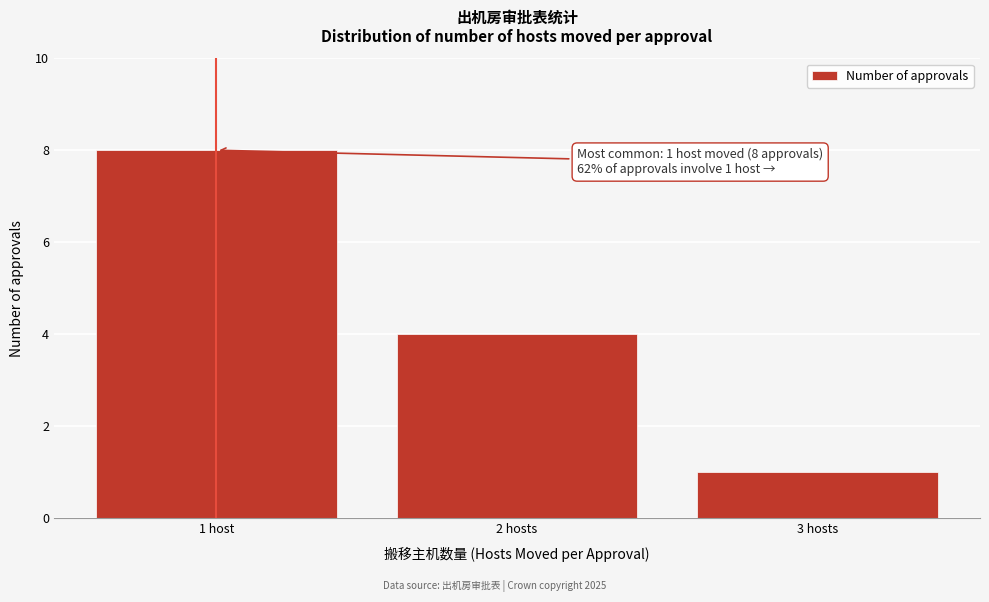

Reading left to right, extract all data points from this chart.

1 host=8	2 hosts=4	3 hosts=1